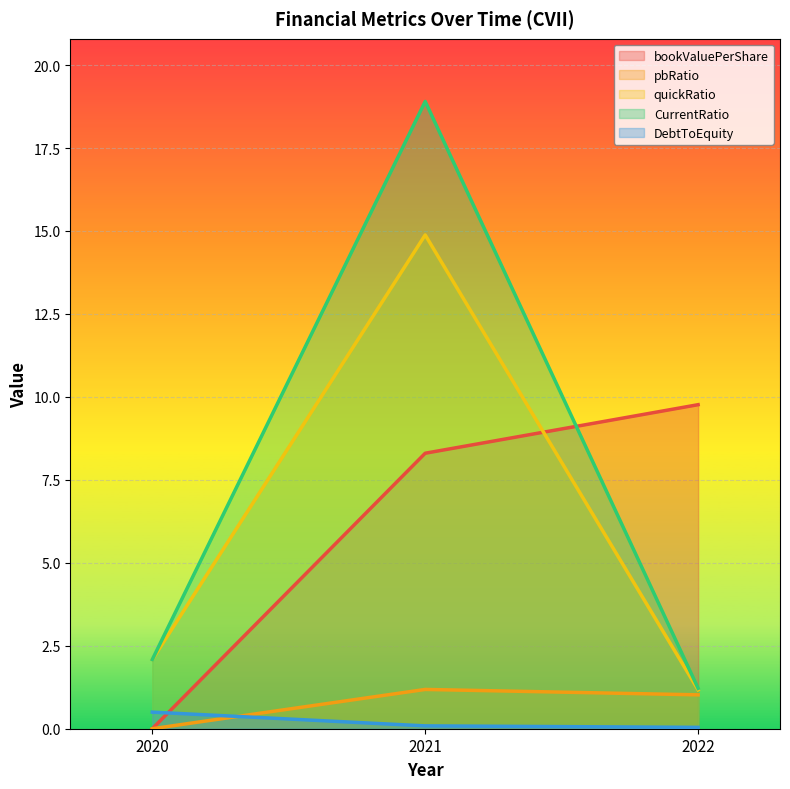

Is the value of quickRatio at 2020 greater than the value of bookValuePerShare at 2022?

No